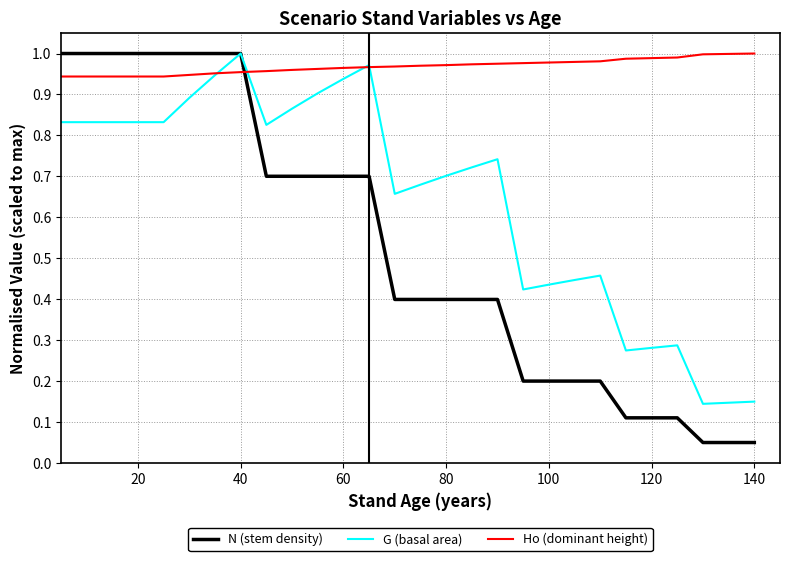

Which series ends up on top after the final intersection of N (stem density) and Ho (dominant height)?

Ho (dominant height)